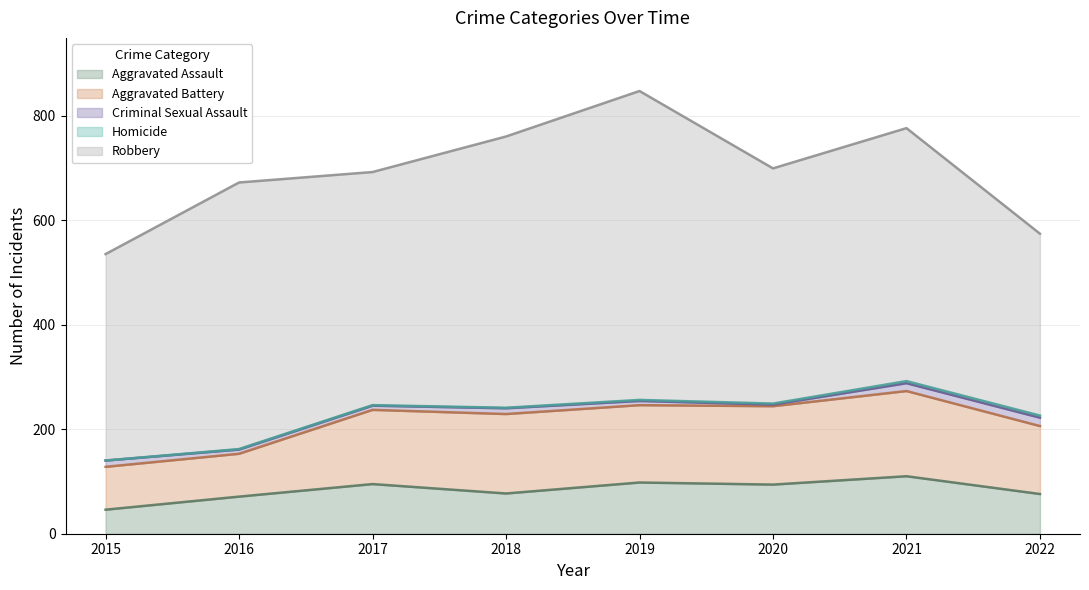

The Homicide series shows 4 at 2022. True or false?

True